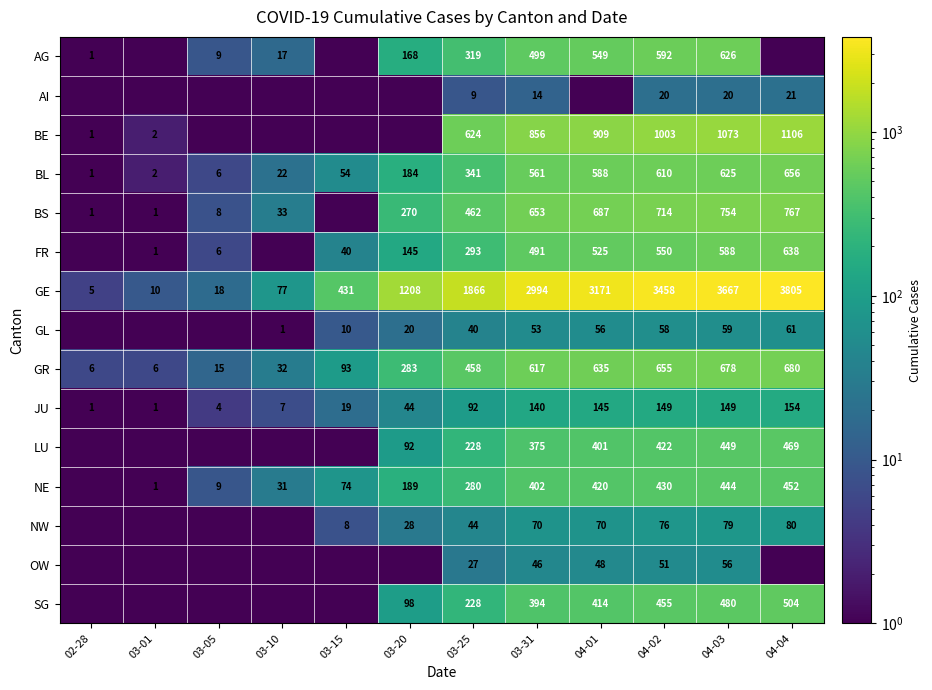

Is the value of GR at 03-25 greater than the value of GE at 04-04?

No